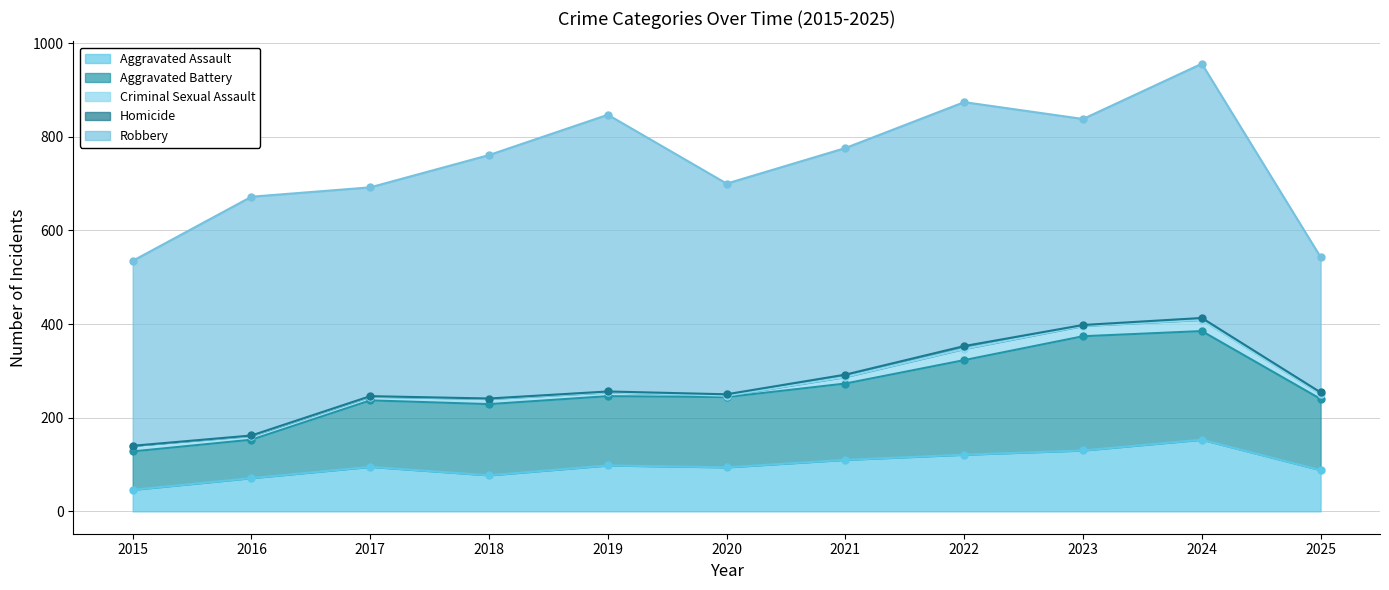

Reading left to right, list all the values displayed in this chart.

Aggravated Assault: 46	71	95	77	98	94	110	121	130	153	88
Aggravated Battery: 82	82	142	152	148	150	163	202	244	232	152
Criminal Sexual Assault: 12	8	8	11	8	3	14	24	22	24	11
Homicide: 0	1	1	1	2	3	5	6	2	4	3
Robbery: 395	510	446	520	591	450	484	521	440	543	289